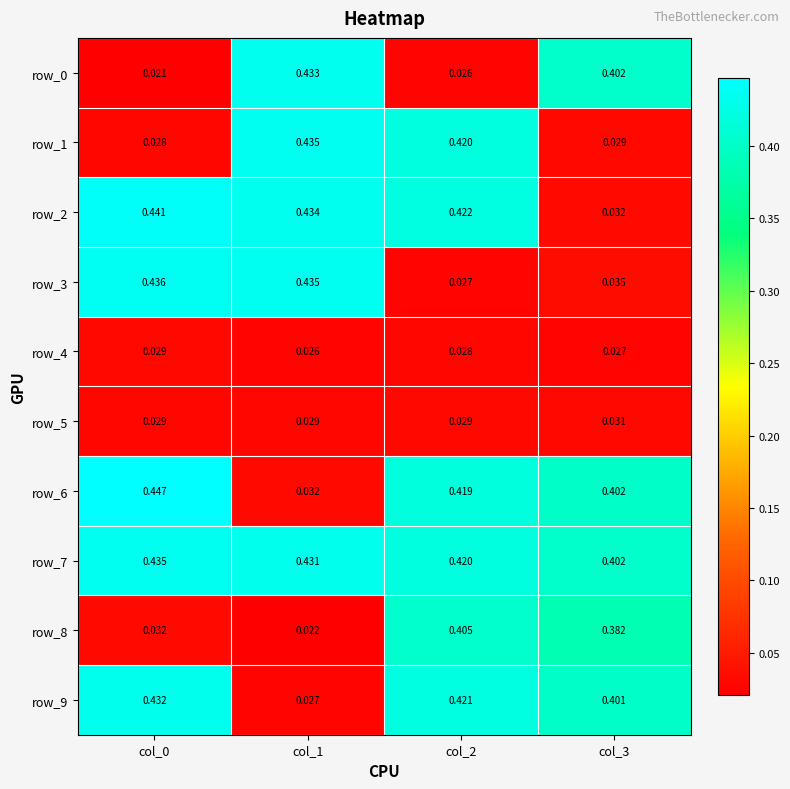

Is the value of row_4 at col_2 greater than the value of row_1 at col_2?

No